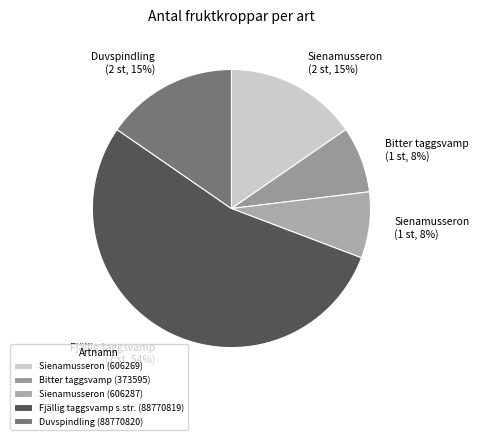

What percentage do Bitter taggsvamp (373595) and Sienamusseron (606269) together represent?

23.1%